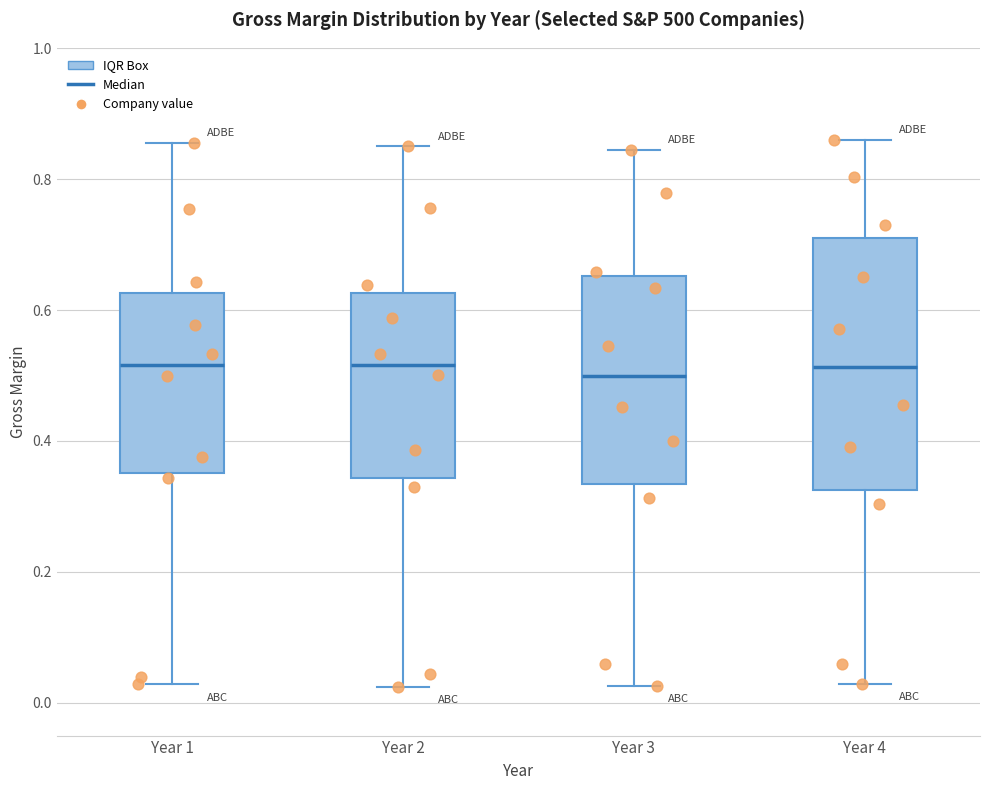

Reading left to right, transcribe this box plot: for each box, give where its median line is, the range the box spans, and where its two whiskers end, as read against the y-axis. The values are not printed on the chart, so give them approximately, as read against the axis.

Year 1: median 0.52, box 0.36 to 0.62, whiskers 0.02 to 0.86
Year 2: median 0.52, box 0.34 to 0.62, whiskers 0.02 to 0.84
Year 3: median 0.50, box 0.34 to 0.66, whiskers 0.02 to 0.84
Year 4: median 0.52, box 0.32 to 0.70, whiskers 0.02 to 0.86